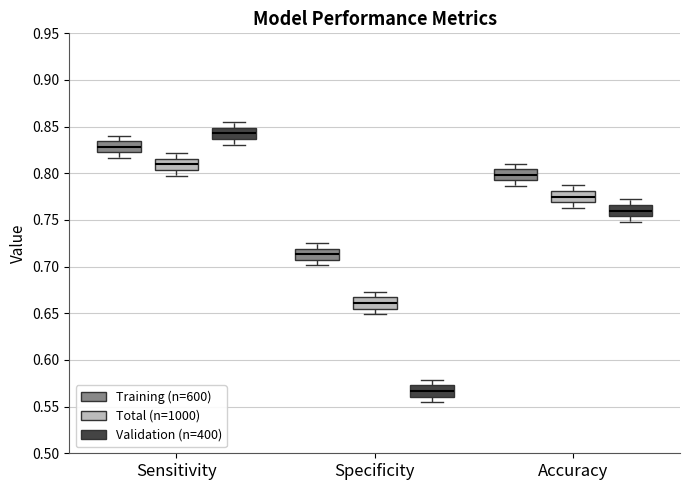

Which box's median line is the lowest?

Specificity (Validation (n=400))